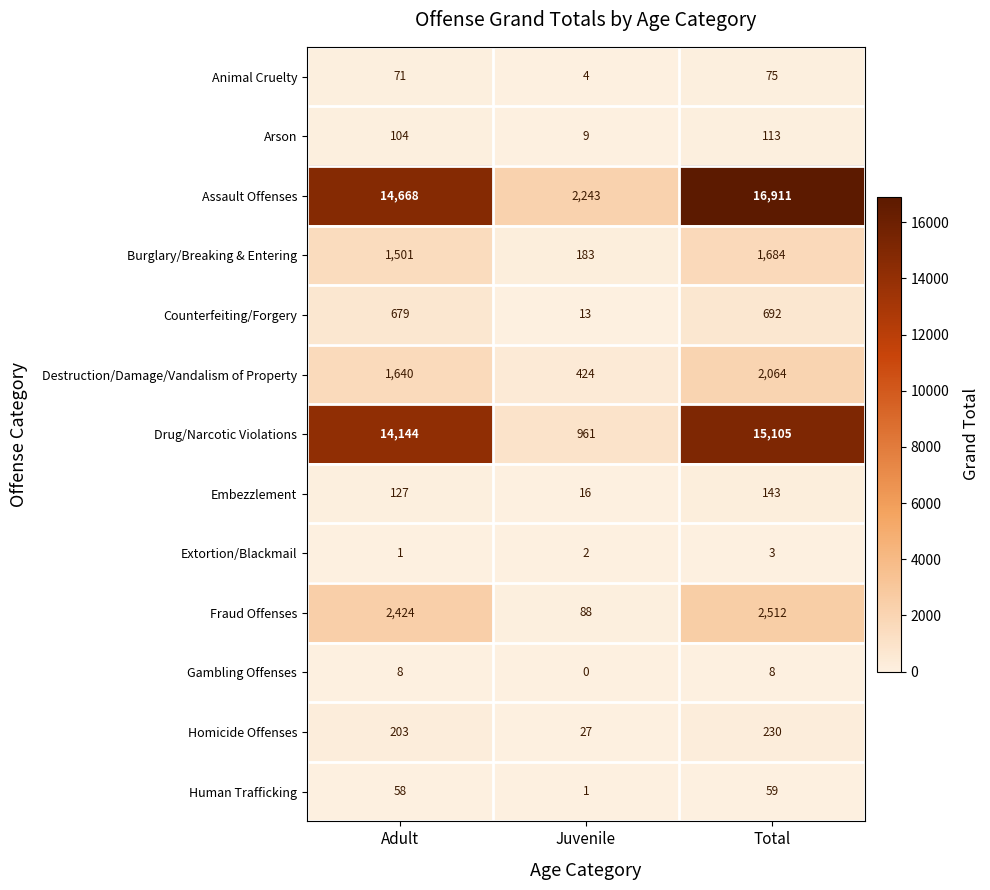

List the series in order of their peak value, lowest first.

Extortion/Blackmail, Gambling Offenses, Human Trafficking, Animal Cruelty, Arson, Embezzlement, Homicide Offenses, Counterfeiting/Forgery, Burglary/Breaking & Entering, Destruction/Damage/Vandalism of Property, Fraud Offenses, Drug/Narcotic Violations, Assault Offenses